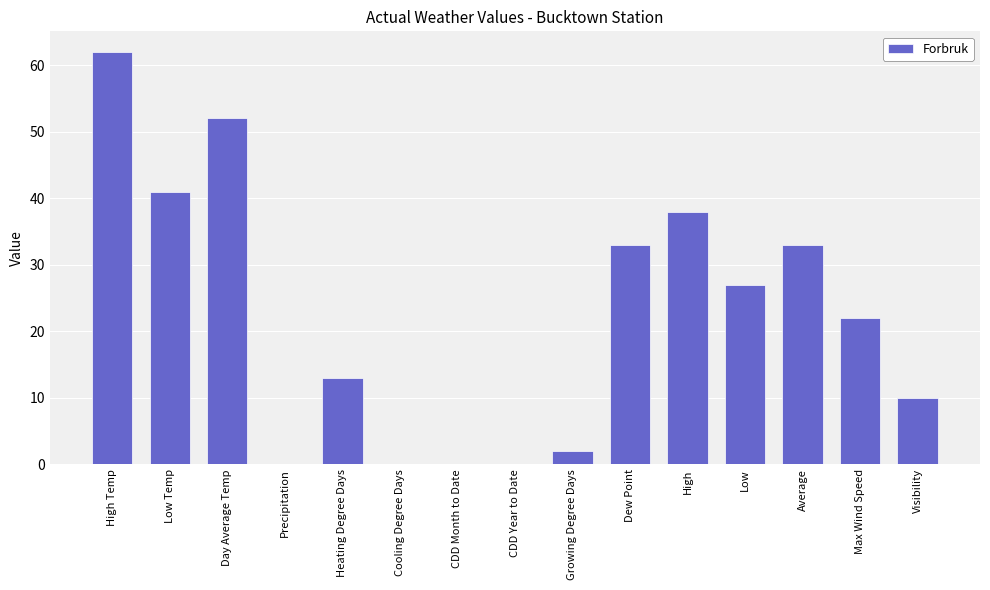

Reading right to left, transcribe all the data shown in this chart.

Visibility=10	Max Wind Speed=22	Average=33	Low=27	High=38	Dew Point=33	Growing Degree Days=2	CDD Year to Date=0	CDD Month to Date=0	Cooling Degree Days=0	Heating Degree Days=13	Precipitation=0	Day Average Temp=52	Low Temp=41	High Temp=62